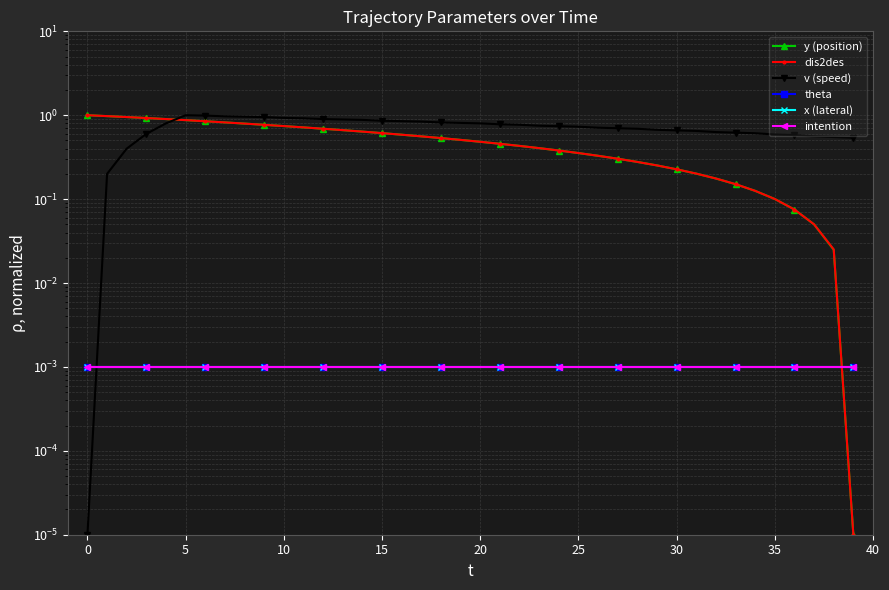

Reading left to right, list all the values displayed in this chart.

y (position): 1.0	1.0	1.0	0.9	0.9	0.9	0.8	0.8	0.8	0.8	0.7	0.7	0.7	0.7	0.6	0.6	0.6	0.6	0.5	0.5	0.5	0.5	0.4	0.4	0.4	0.4	0.3	0.3	0.3	0.3	0.2	0.2	0.2	0.2	0.1	0.1	0.1	0.1	0.0	0.0
dis2des: 1.0	1.0	1.0	0.9	0.9	0.9	0.8	0.8	0.8	0.8	0.7	0.7	0.7	0.7	0.6	0.6	0.6	0.6	0.5	0.5	0.5	0.5	0.4	0.4	0.4	0.4	0.3	0.3	0.3	0.3	0.2	0.2	0.2	0.2	0.1	0.1	0.1	0.1	0.0	0.0
v (speed): 0.0	0.2	0.4	0.6	0.8	1.0	1.0	1.0	1.0	1.0	0.9	0.9	0.9	0.9	0.9	0.9	0.9	0.8	0.8	0.8	0.8	0.8	0.8	0.8	0.7	0.7	0.7	0.7	0.7	0.7	0.7	0.7	0.6	0.6	0.6	0.6	0.6	0.6	0.6	0.5
theta: 0.0	0.0	0.0	0.0	0.0	0.0	0.0	0.0	0.0	0.0	0.0	0.0	0.0	0.0	0.0	0.0	0.0	0.0	0.0	0.0	0.0	0.0	0.0	0.0	0.0	0.0	0.0	0.0	0.0	0.0	0.0	0.0	0.0	0.0	0.0	0.0	0.0	0.0	0.0	0.0
x (lateral): 0.0	0.0	0.0	0.0	0.0	0.0	0.0	0.0	0.0	0.0	0.0	0.0	0.0	0.0	0.0	0.0	0.0	0.0	0.0	0.0	0.0	0.0	0.0	0.0	0.0	0.0	0.0	0.0	0.0	0.0	0.0	0.0	0.0	0.0	0.0	0.0	0.0	0.0	0.0	0.0
intention: 0.0	0.0	0.0	0.0	0.0	0.0	0.0	0.0	0.0	0.0	0.0	0.0	0.0	0.0	0.0	0.0	0.0	0.0	0.0	0.0	0.0	0.0	0.0	0.0	0.0	0.0	0.0	0.0	0.0	0.0	0.0	0.0	0.0	0.0	0.0	0.0	0.0	0.0	0.0	0.0